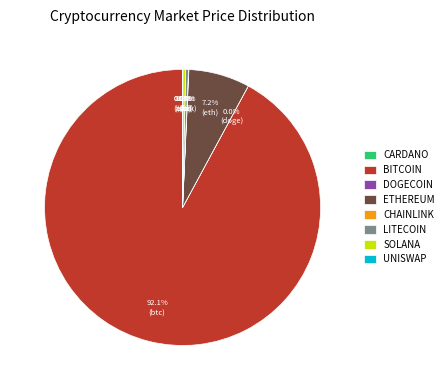

Is there any slice that represents more than half of the pie?

Yes